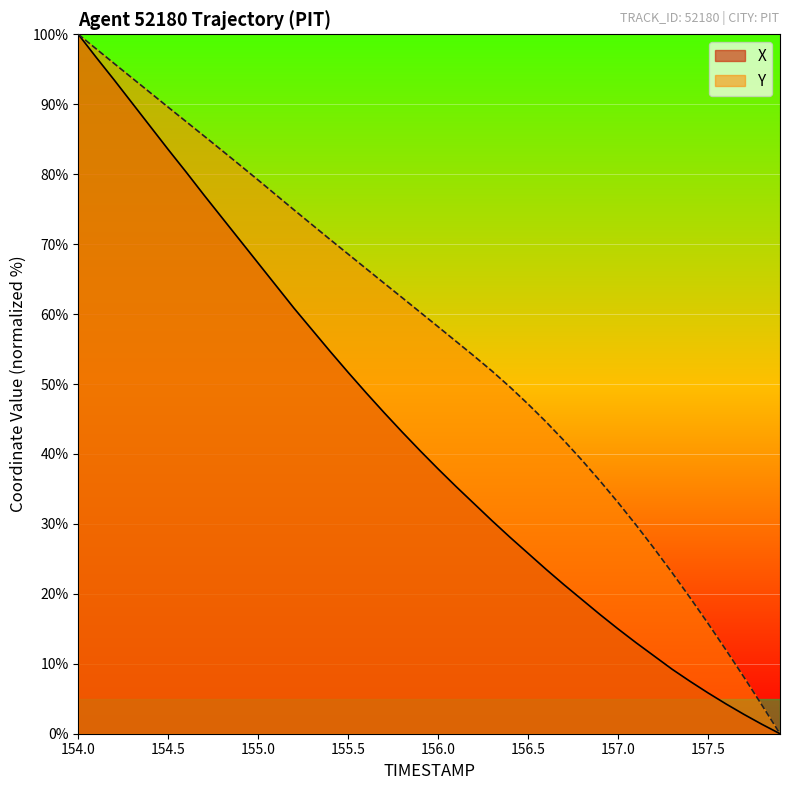

Rank the series by their average value, from highest to lowest.

Y, X